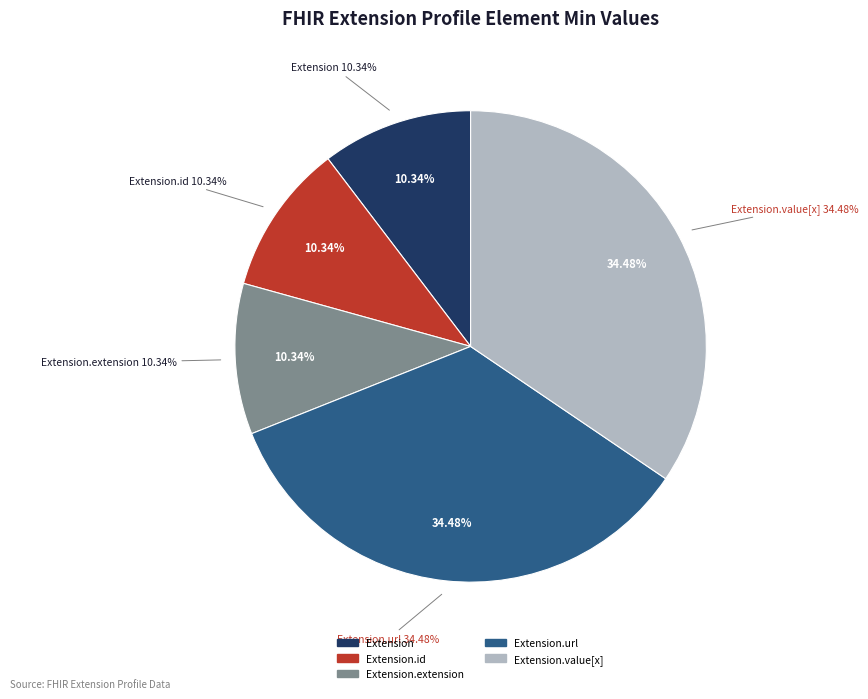

To the nearest percent, what is the average slice percentage?

20%